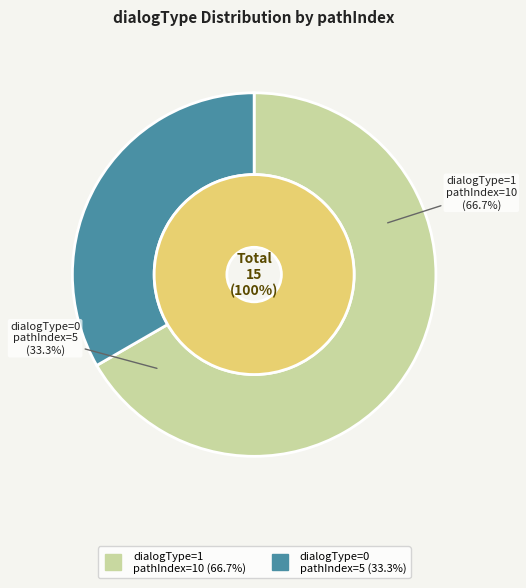

What is the largest slice in the pie chart?

dialogType=1 (pathIndex=10)